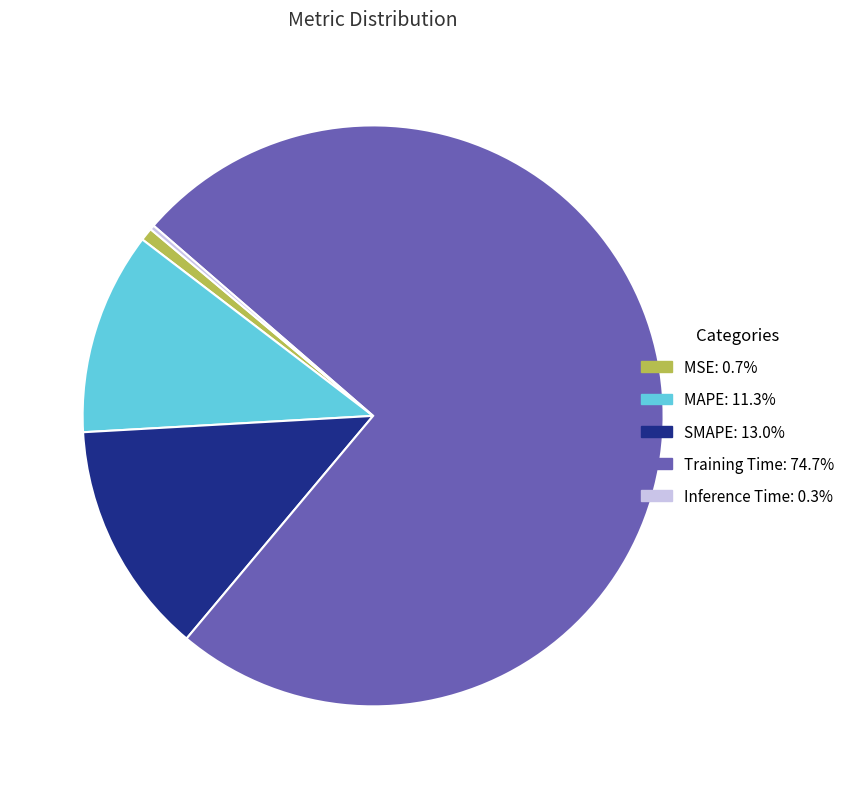

Does any single category account for the majority?

Yes